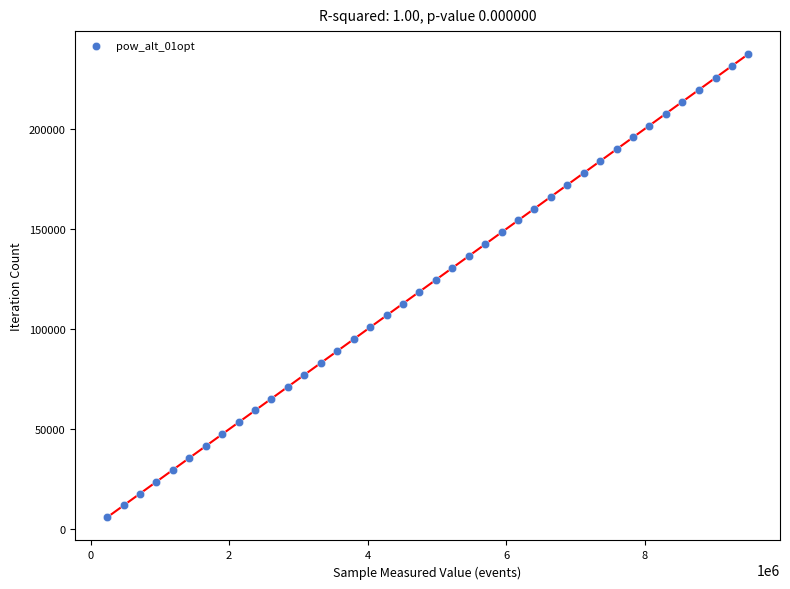

What is the range of Y values (max minus min)?

231387